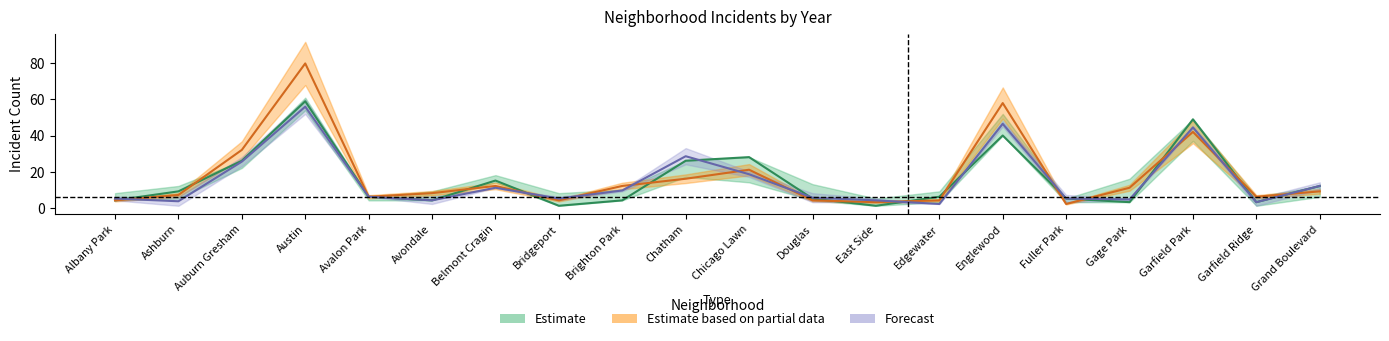

What is the approximate value of 2016 at Chicago Lawn?

21.0